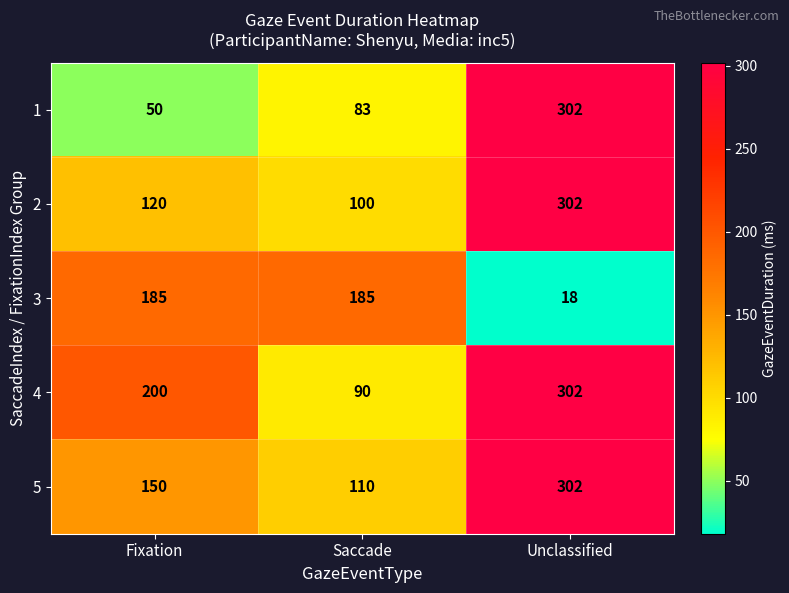

Rank the series at Fixation from highest to lowest value.

4, 3, 5, 2, 1